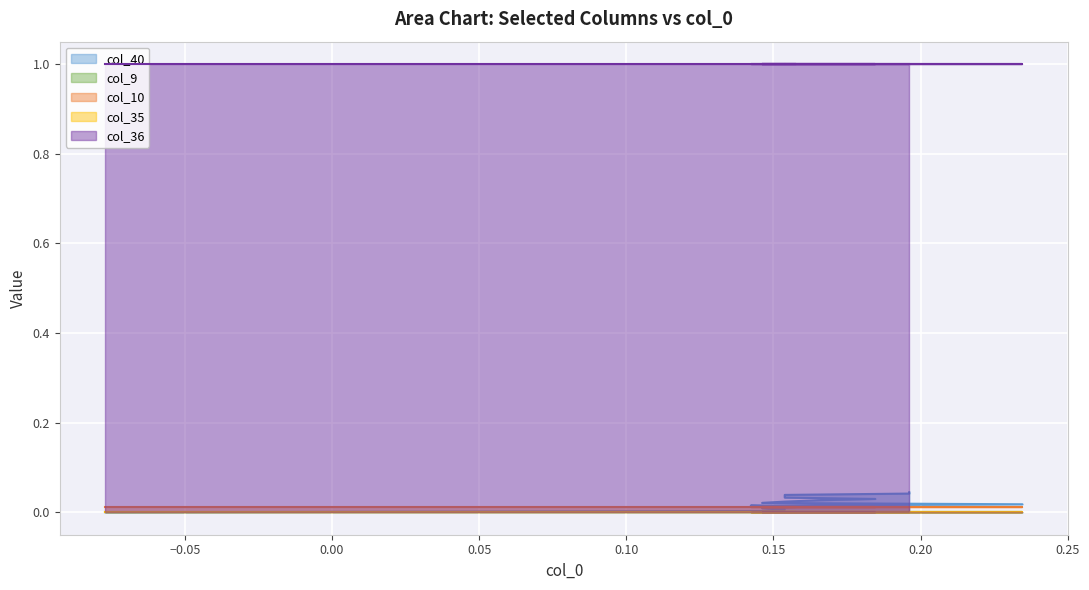

True or false: col_10 has more than 2 points higher than both neighbors.

False